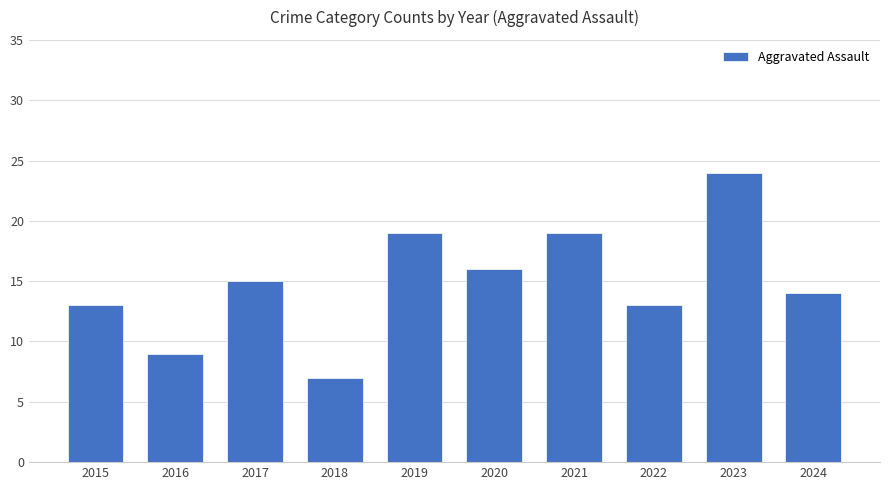

Is it true that the value at 2020 is 16?

True